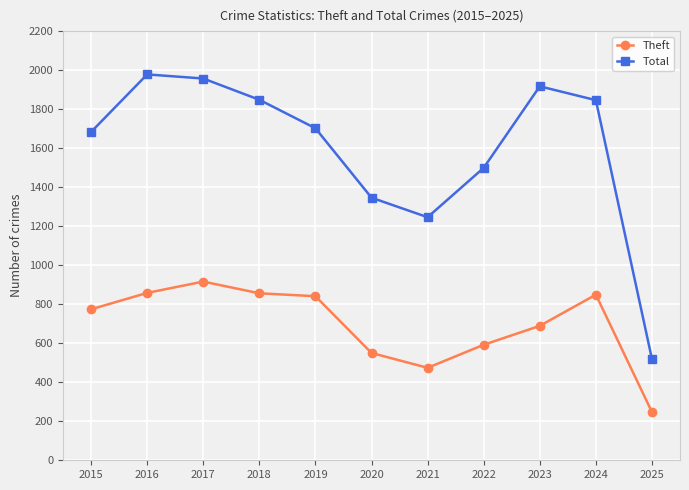

At which label does Theft reach its minimum?

2025